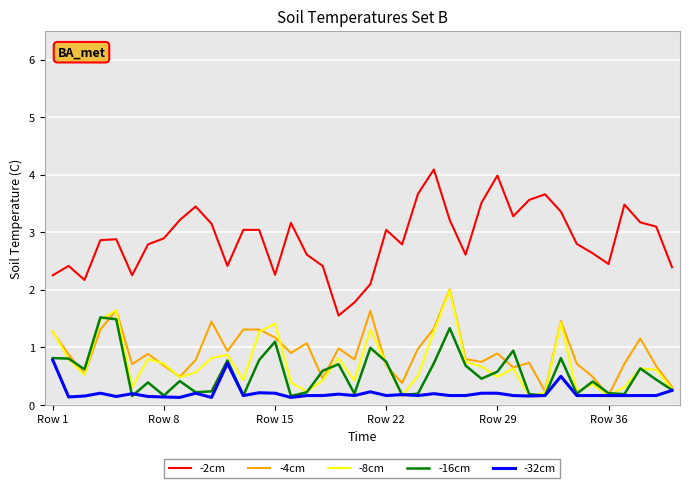

True or false: -32cm and -2cm cross at least once.

False